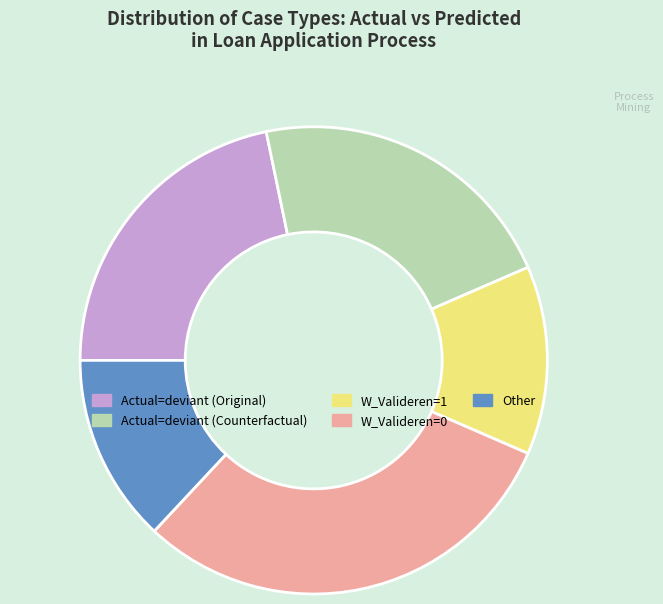

Is there a majority slice in this chart?

No